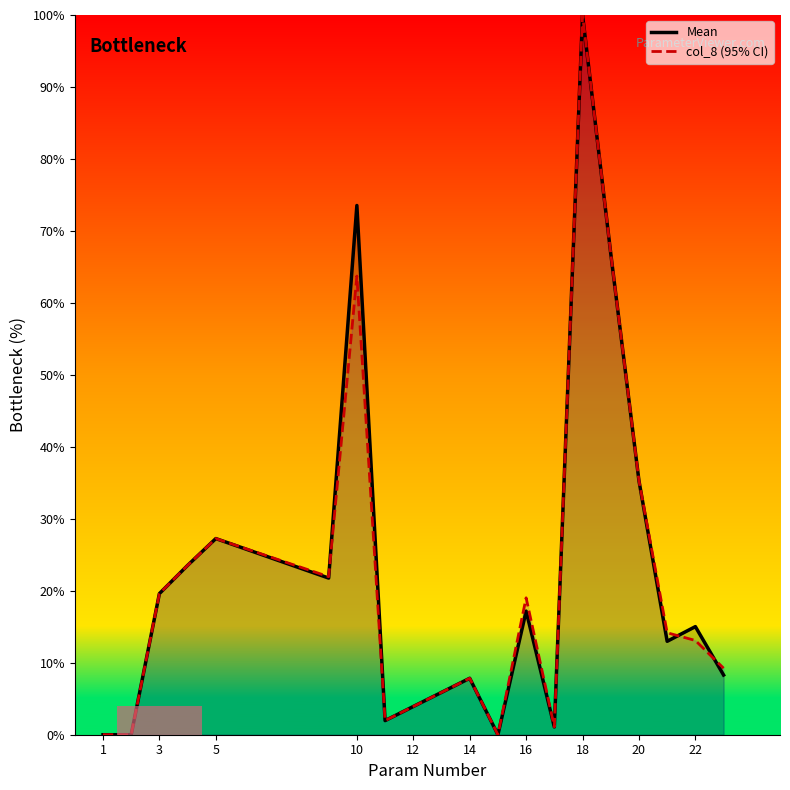

At which category is the sum across all series the highest?

18